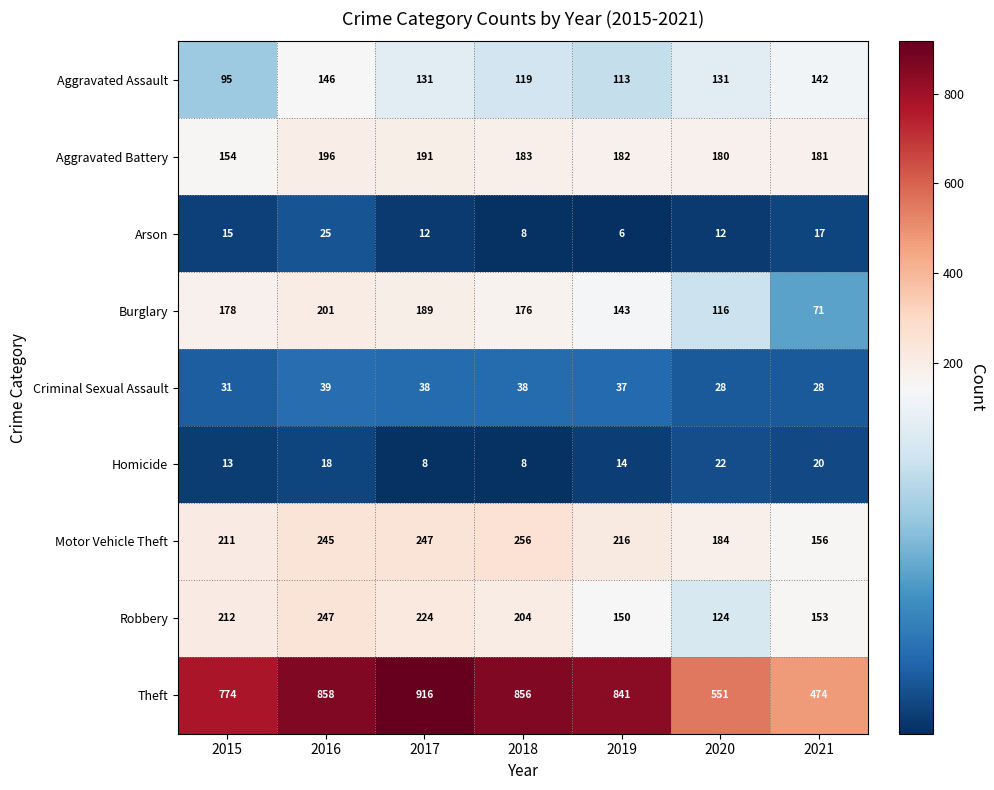

What is the spread (max minus min) of values at 2016?

840